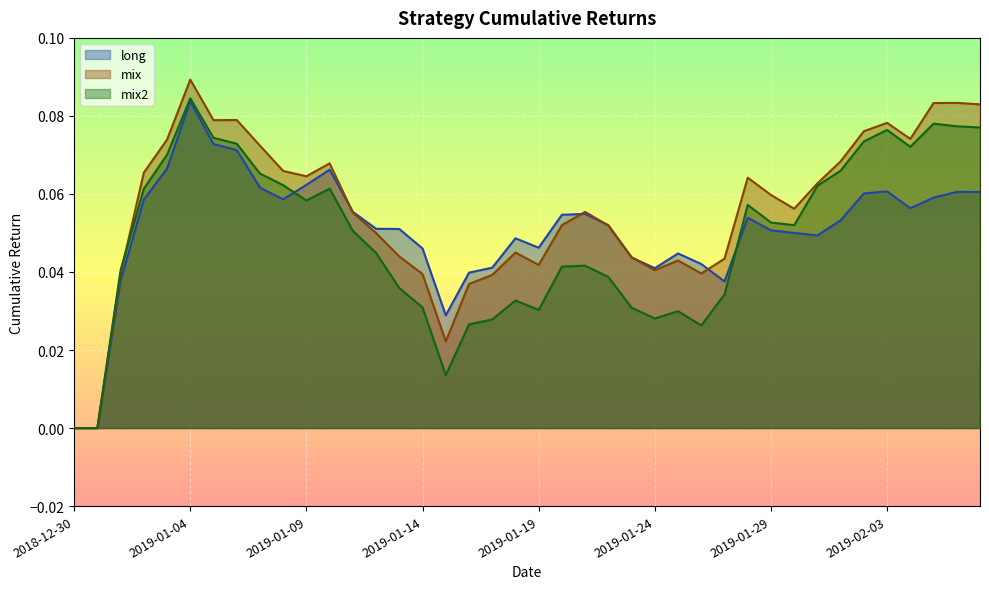

What position from the right is 2019-01-09?

30